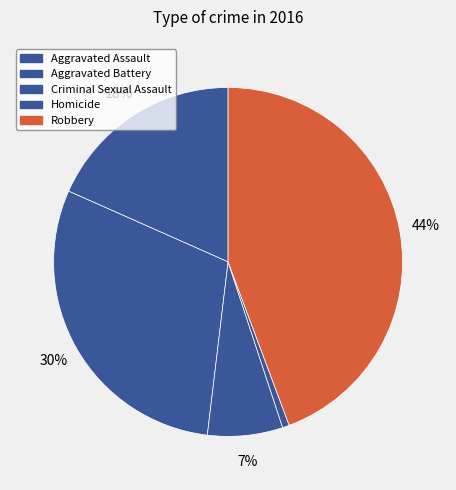

Is there any slice that represents more than half of the pie?

No